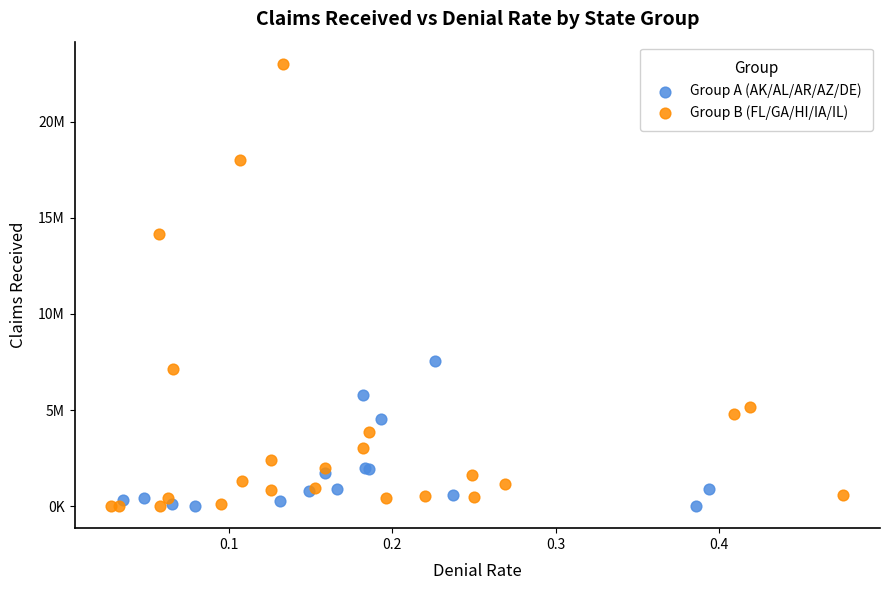

What are all the series names shown in the legend?

Group A (AK/AL/AR/AZ/DE), Group B (FL/GA/HI/IA/IL)